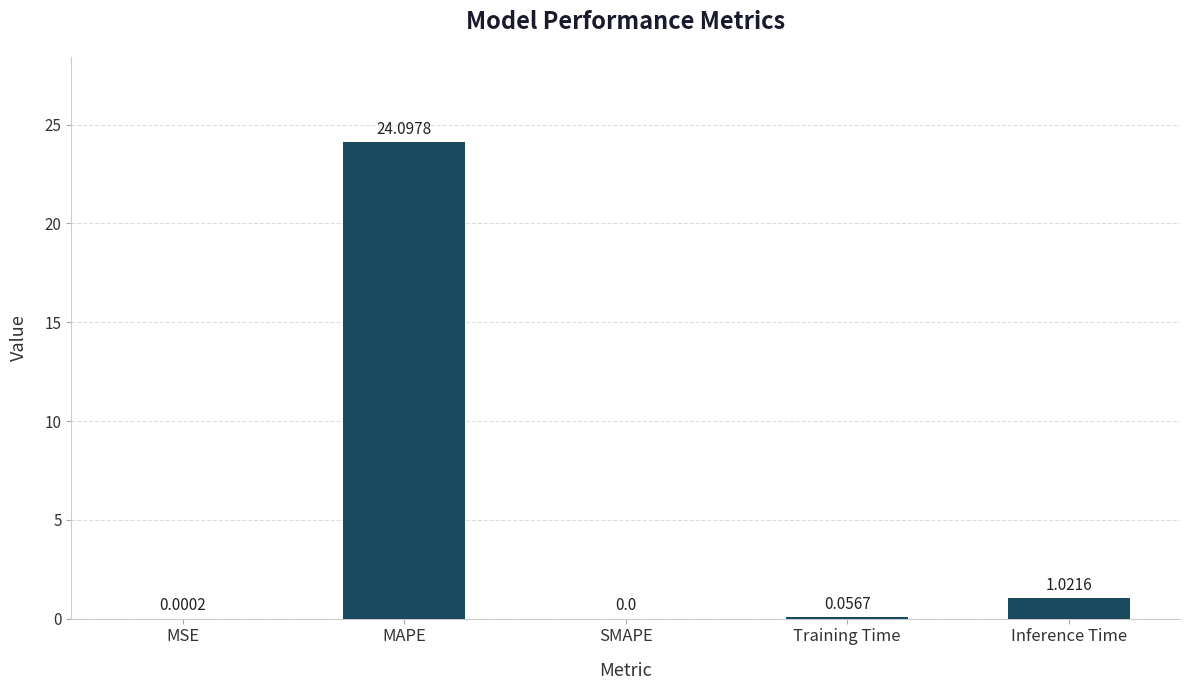

At which category does the chart reach its peak across all series?

MAPE